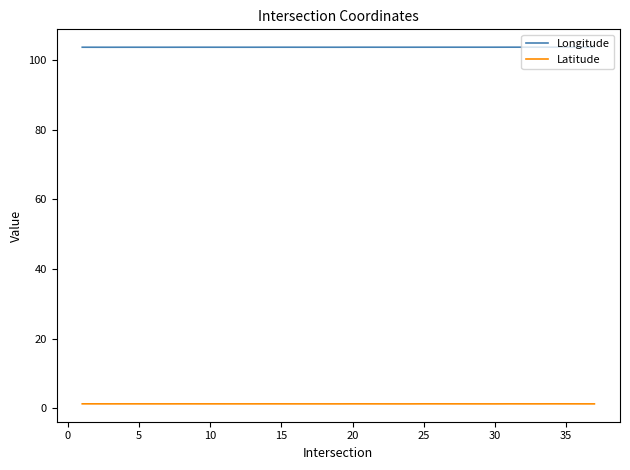

How many series are shown in this chart?

2